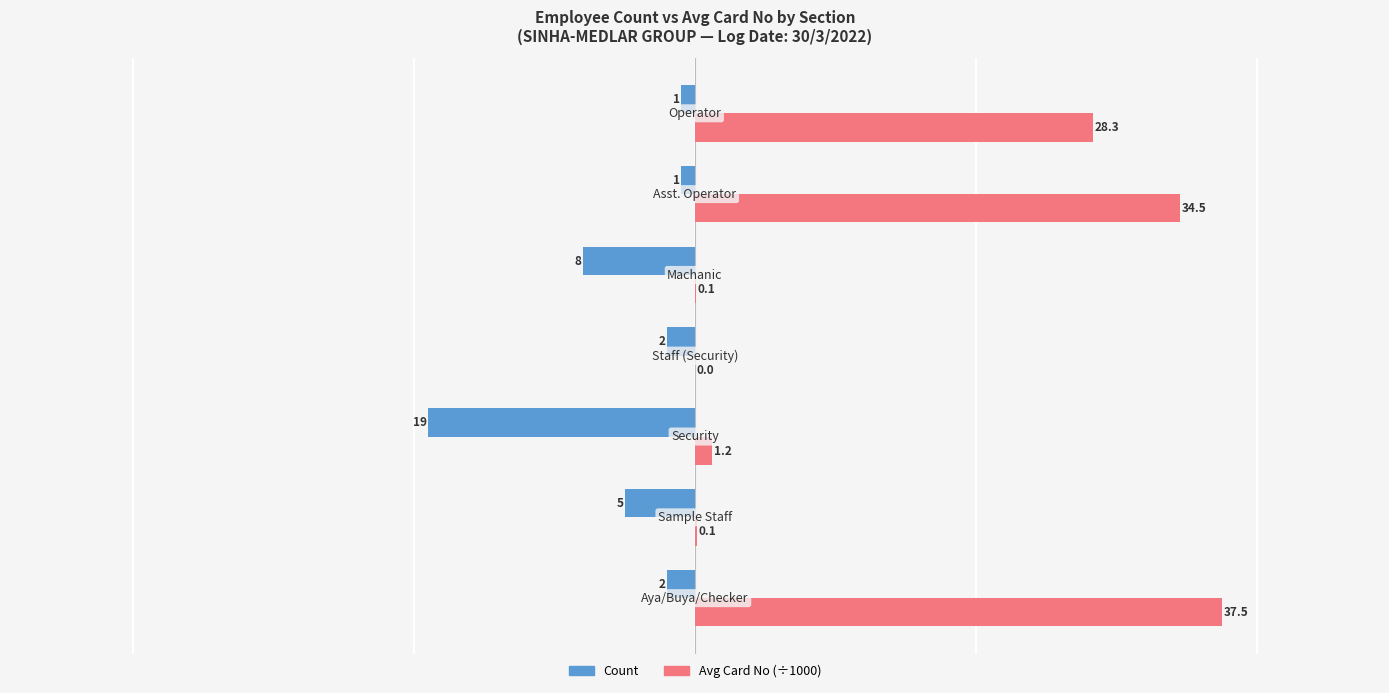

What is the average value of the Avg Card No (÷1000) series?

14.5